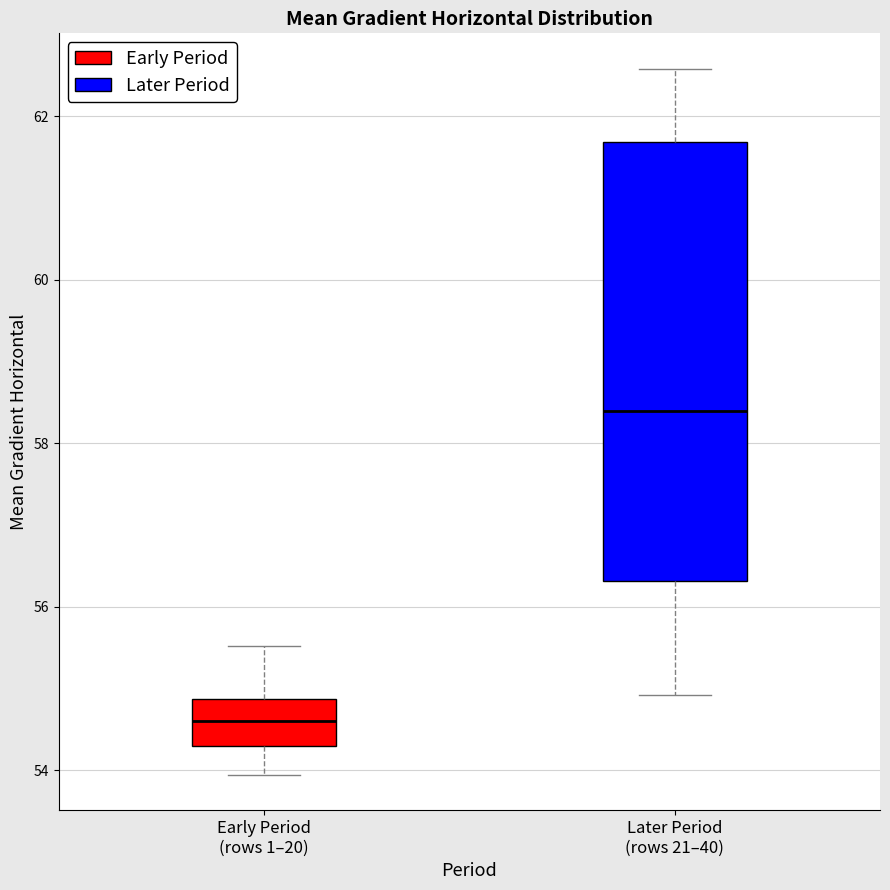

Which box's median line is the lowest?

Early Period (rows 1–20)